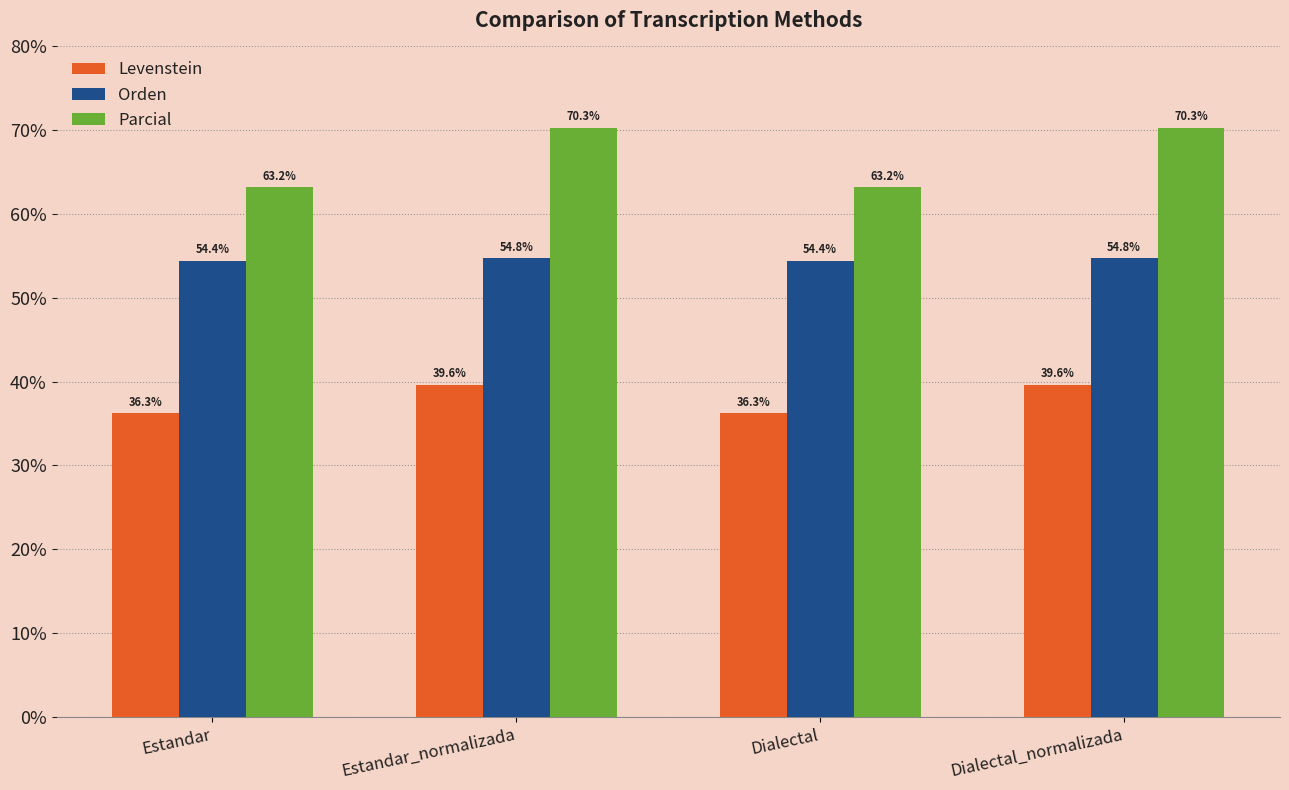

Where does the Levenstein series first go above 39?

Estandar_normalizada